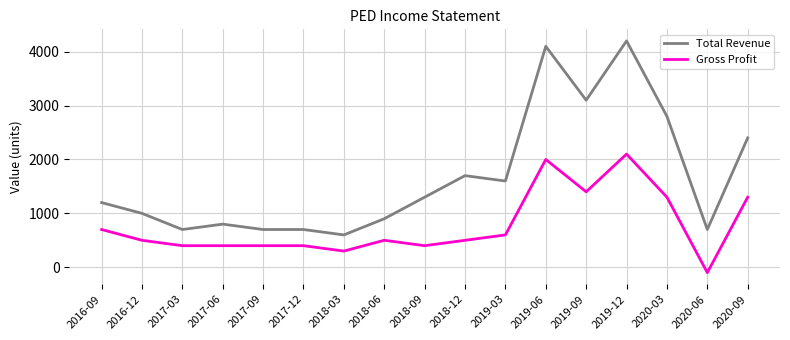

Is it true that Total Revenue equals 509 at 2017-06?

False